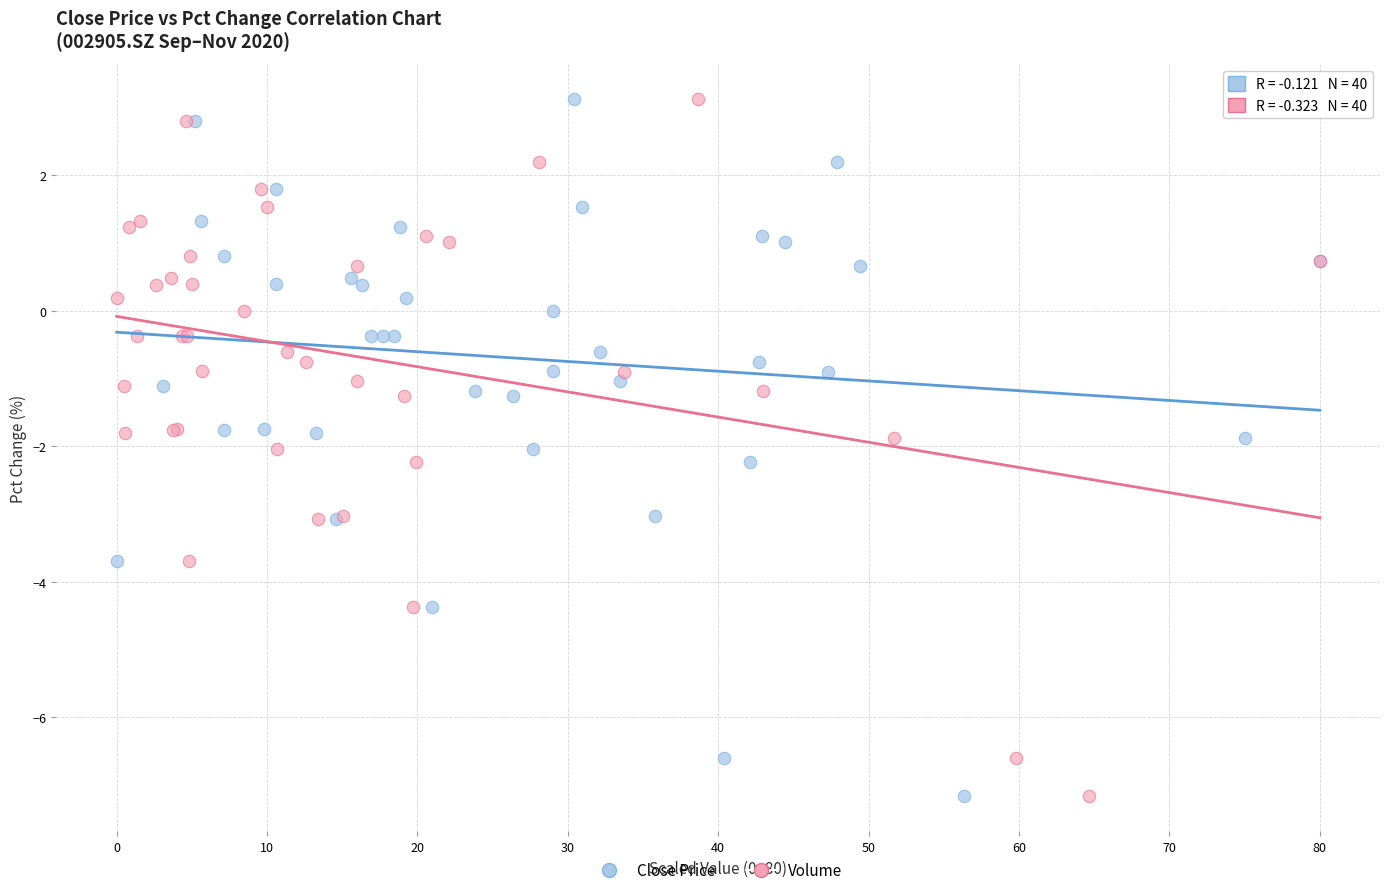

What are all the series names shown in the legend?

Close Price, Volume